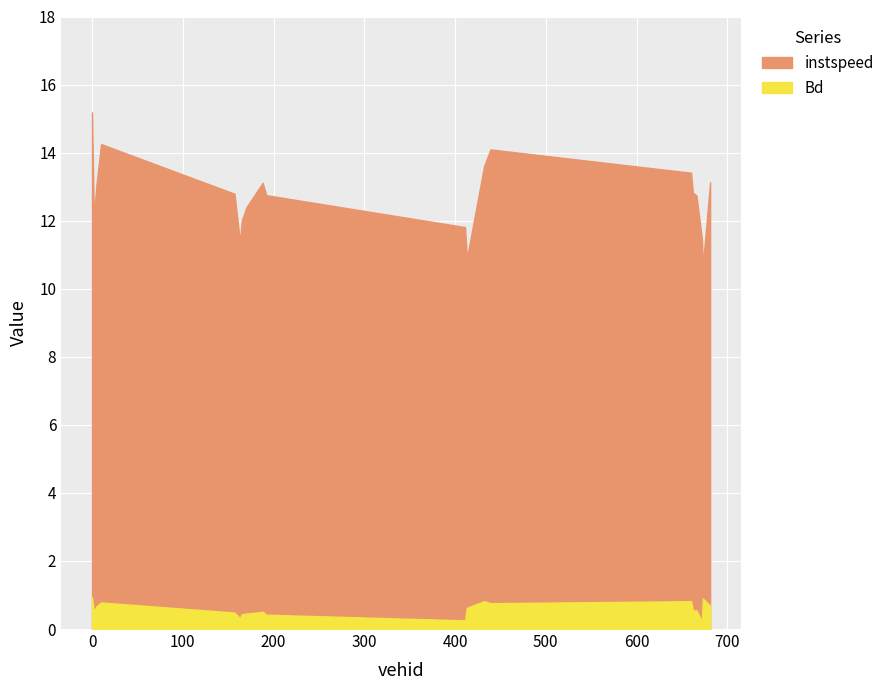

Read the instspeed value at 411.0.

11.8